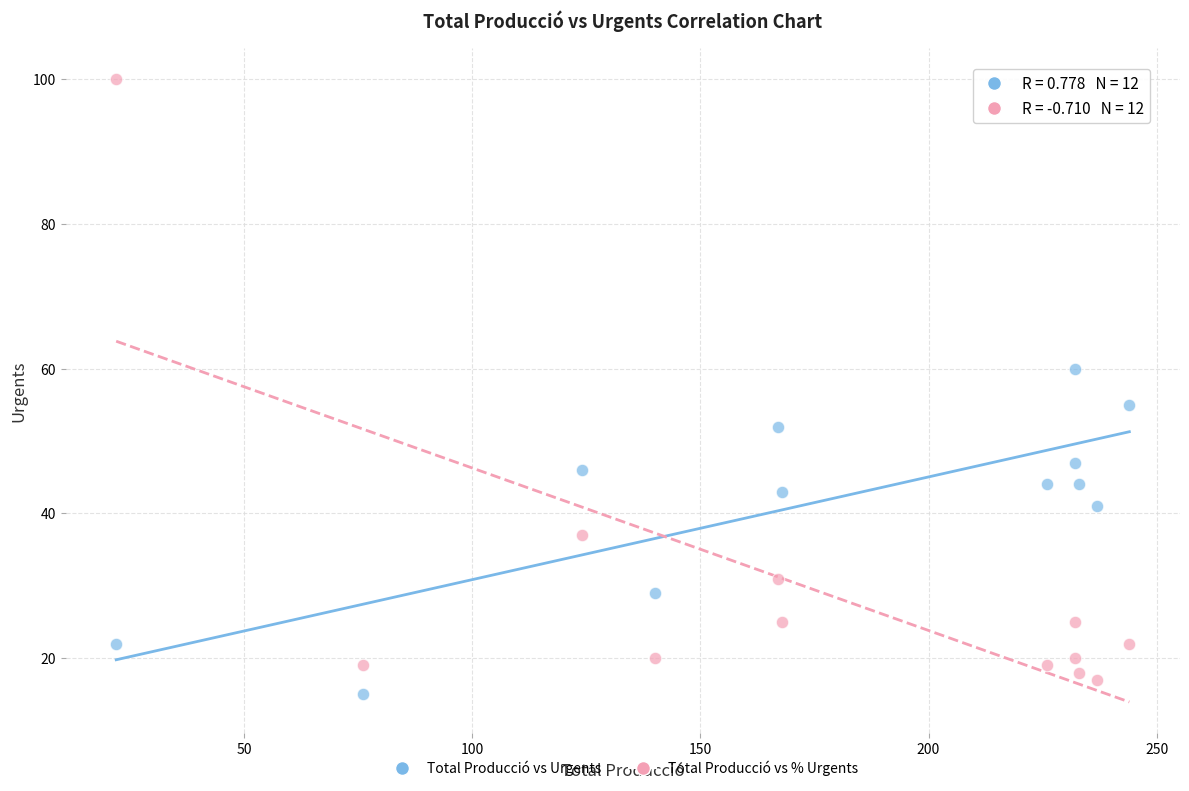

What is the X range (max minus min) for the scatter plot?

222